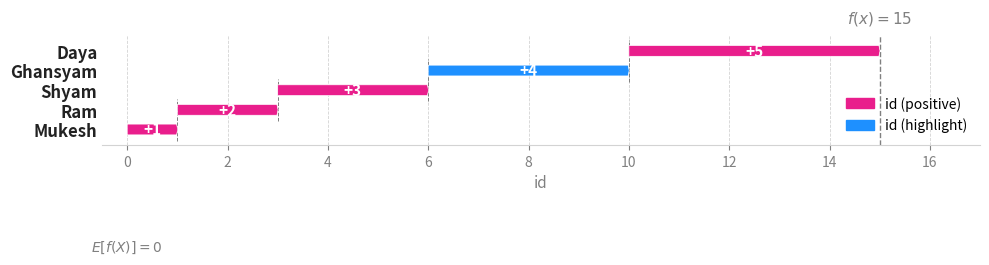

What value does the data have at Ghansyam?

4